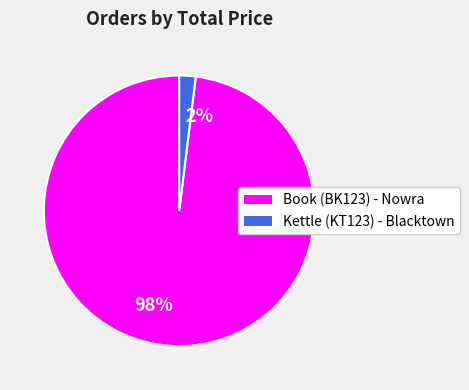

Is there any slice that represents more than half of the pie?

Yes